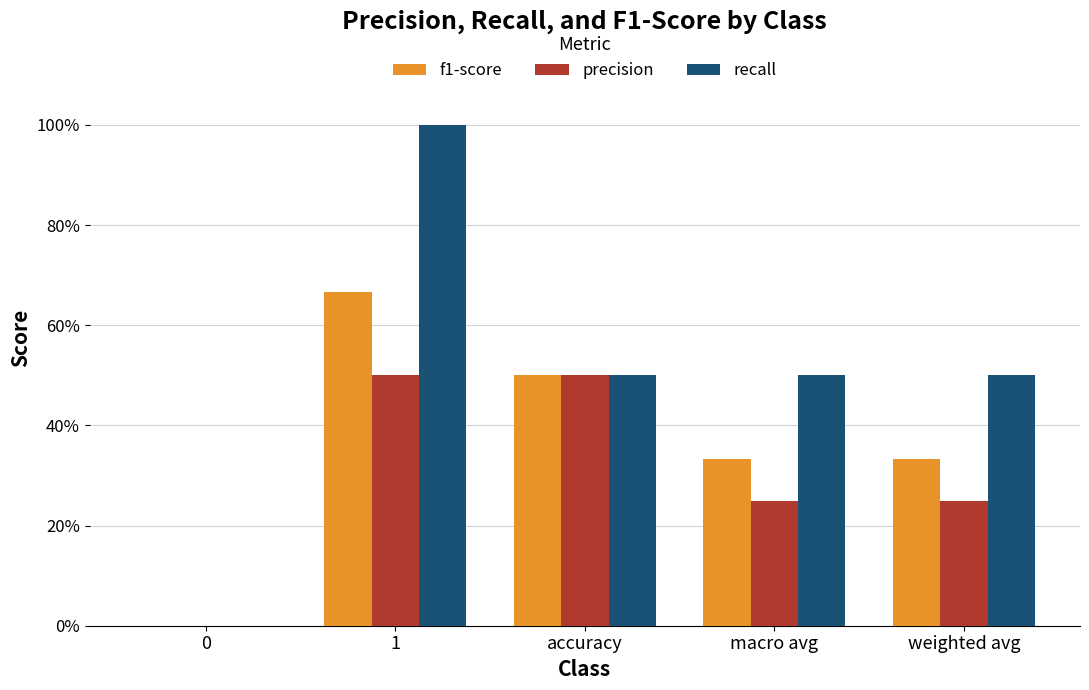

Read the recall value at weighted avg.

0.5